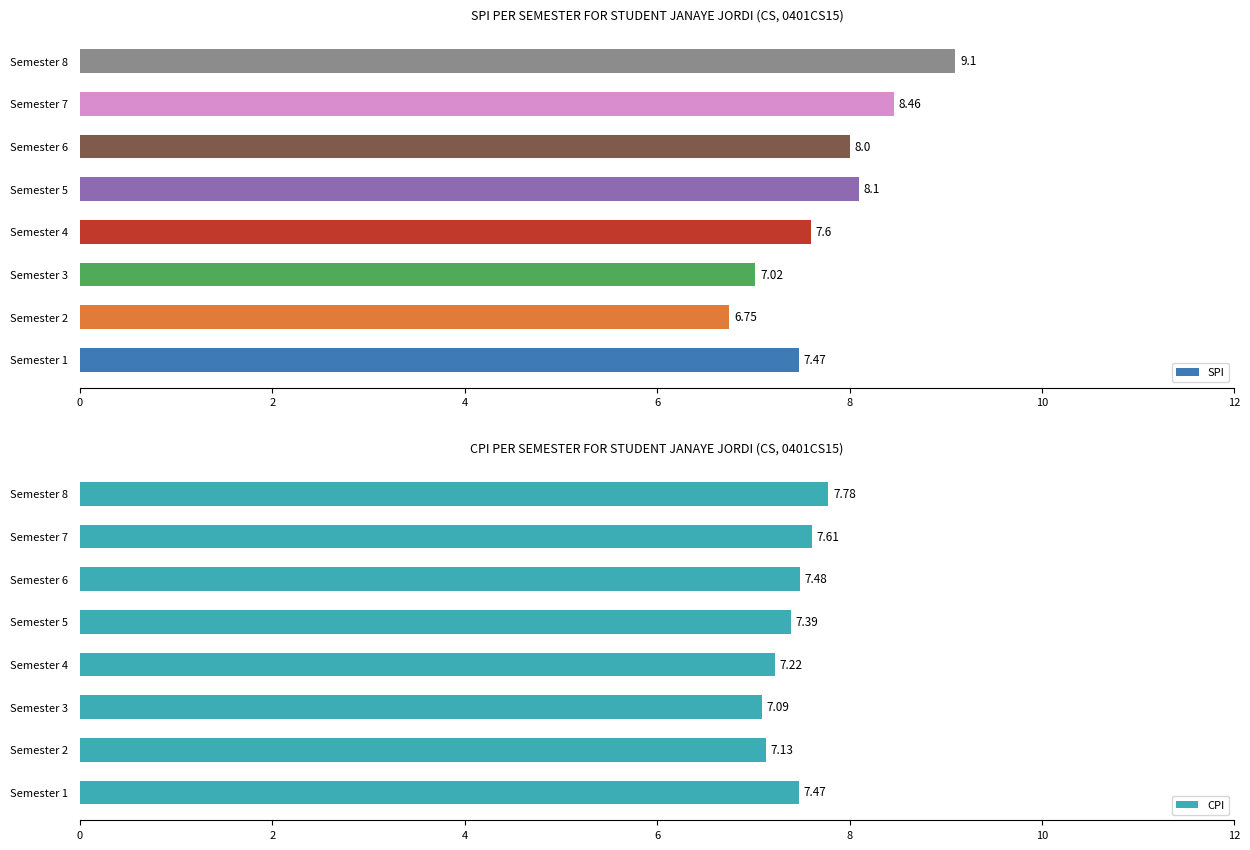

What is the value of the CPI bar at the 3rd from the left?

7.1